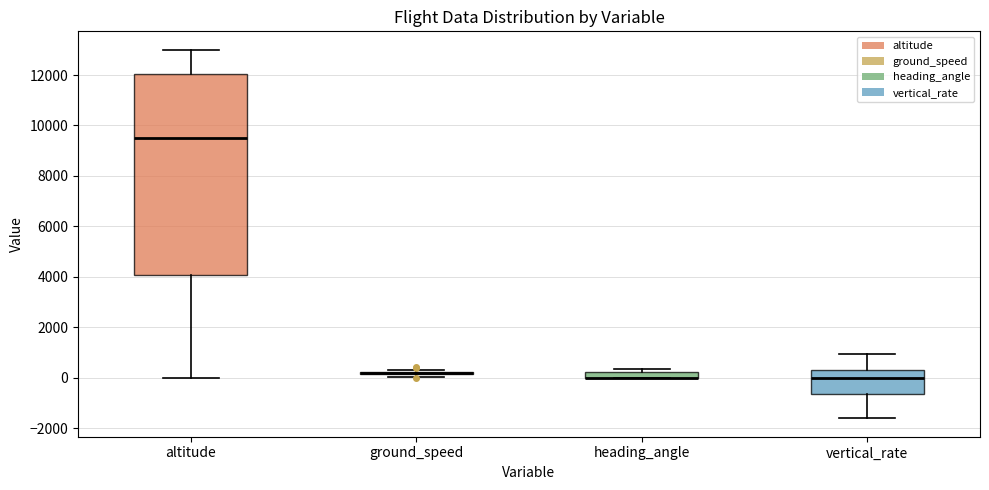

Comparing the boxes themselves (not the whiskers), which one is the tallest?

altitude